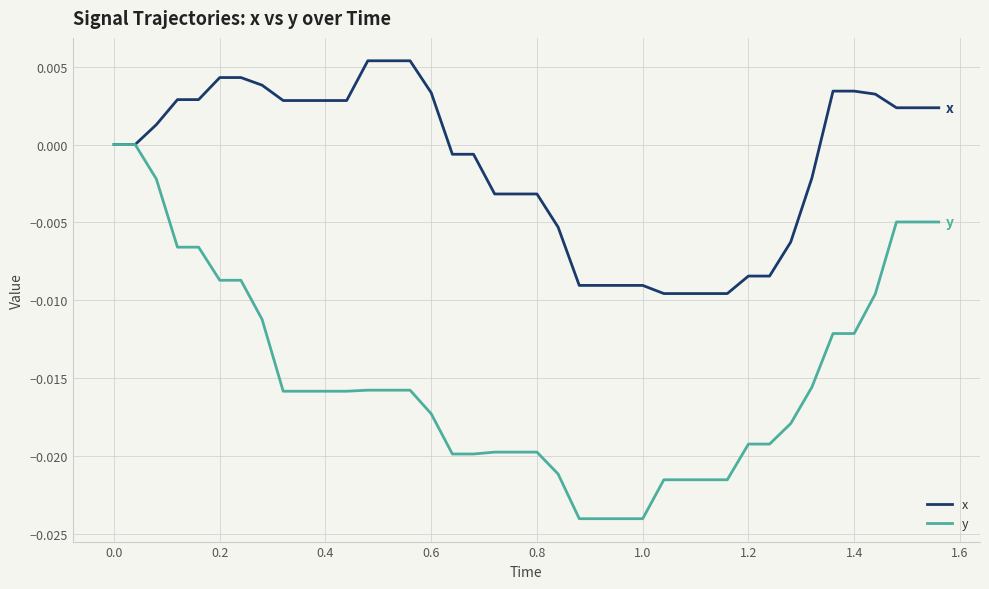

Which series has the largest range (max minus min)?

y